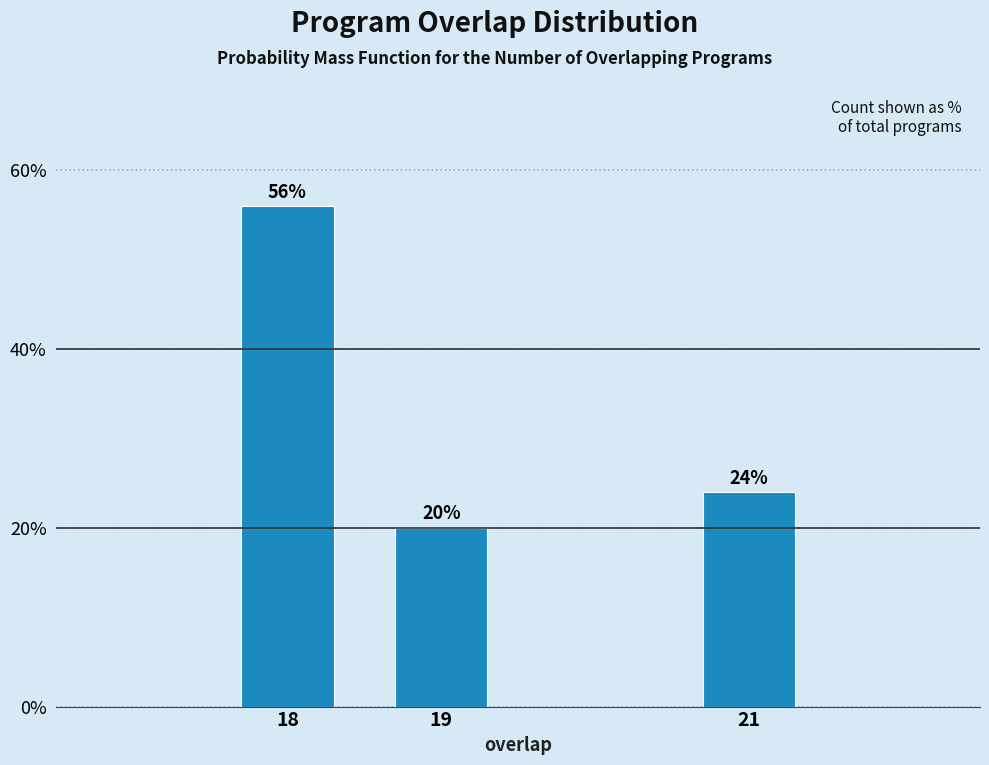

Reading right to left, extract all data points from this chart.

24.0	20.0	56.0